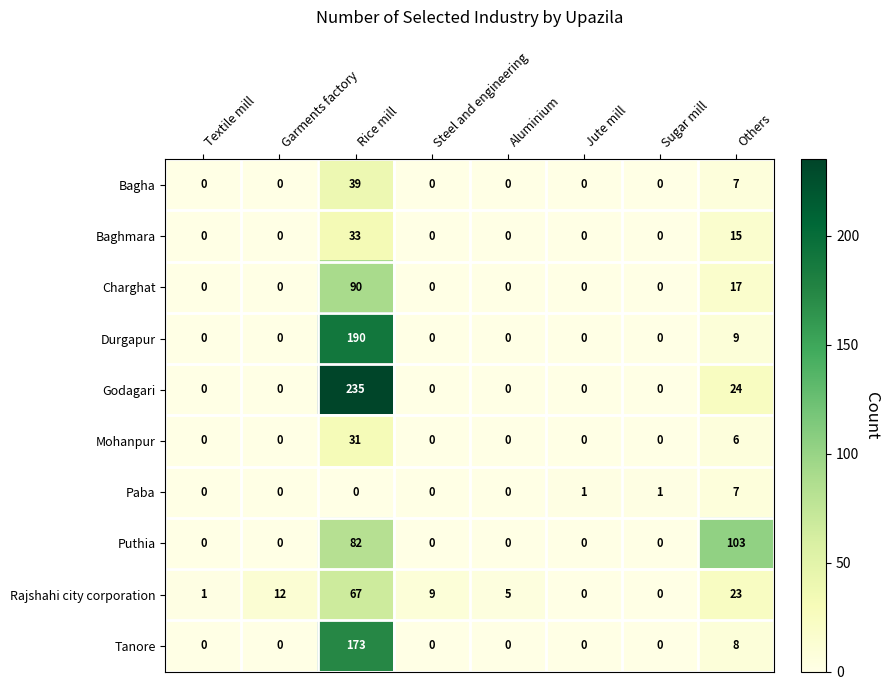

What is the maximum value shown in the chart?

235